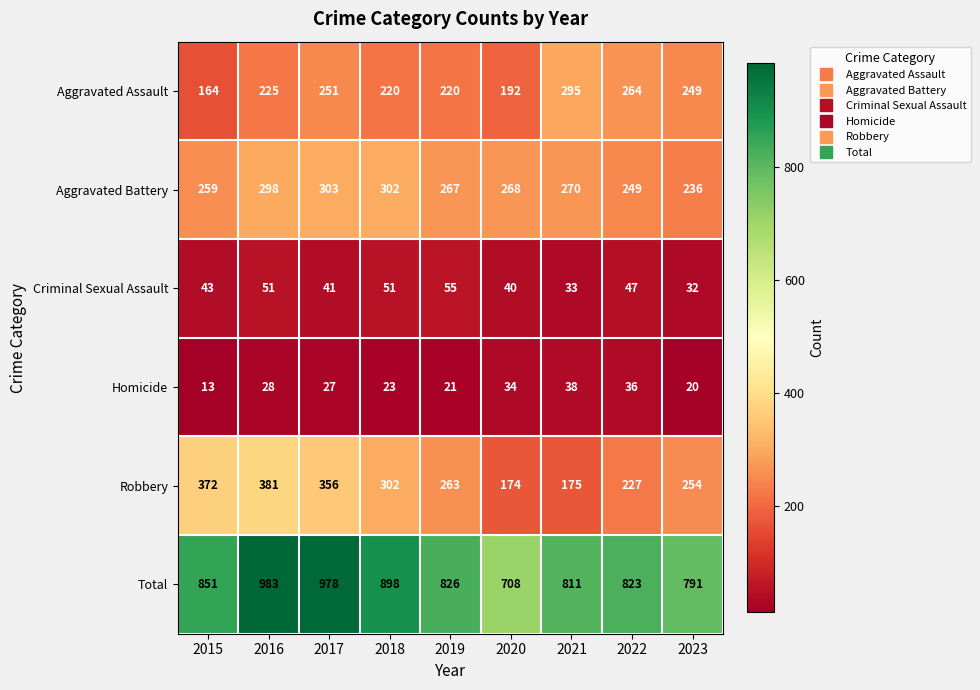

Which label corresponds to the largest value in the chart?

2016